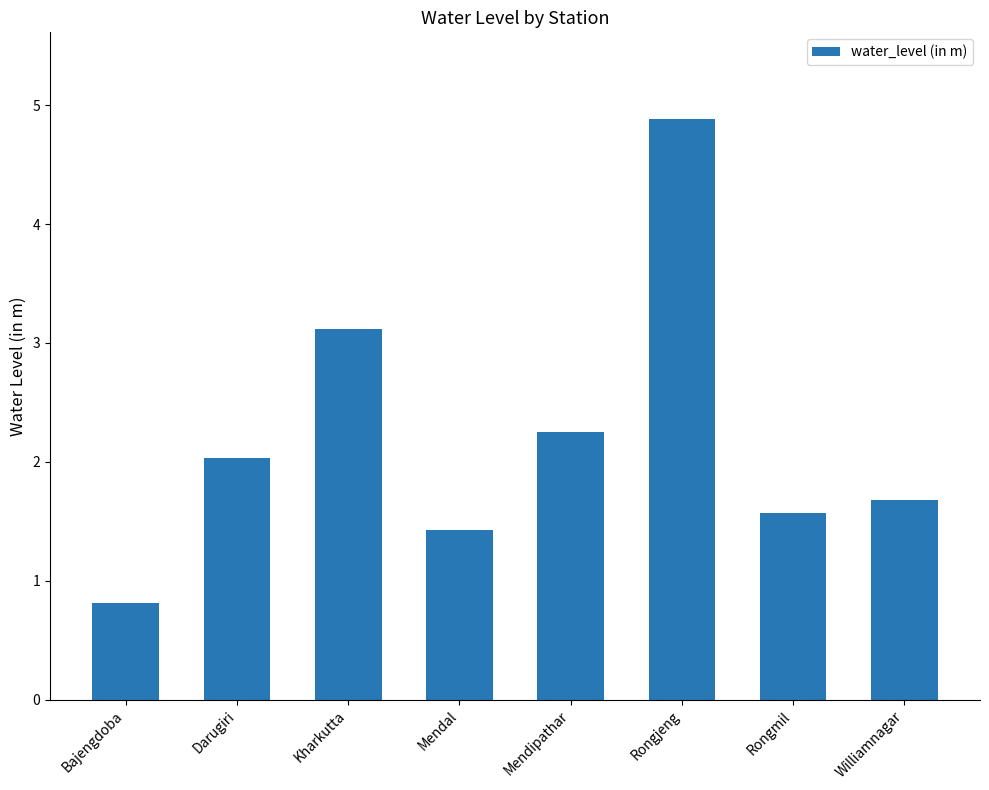

Rank the categories by value from lowest to highest.

Bajengdoba, Mendal, Rongmil, Williamnagar, Darugiri, Mendipathar, Kharkutta, Rongjeng